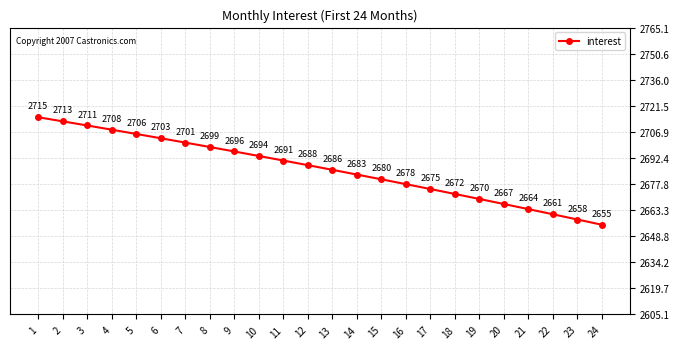

Which category has the lowest value across all series?

24